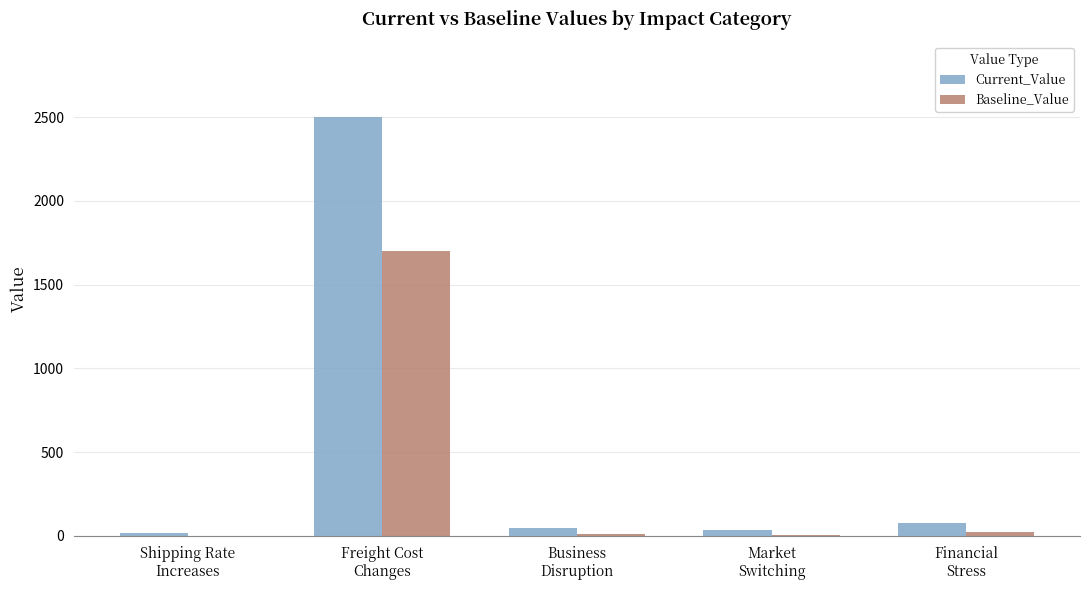

What is the total value across all series at Financial
Stress?

103